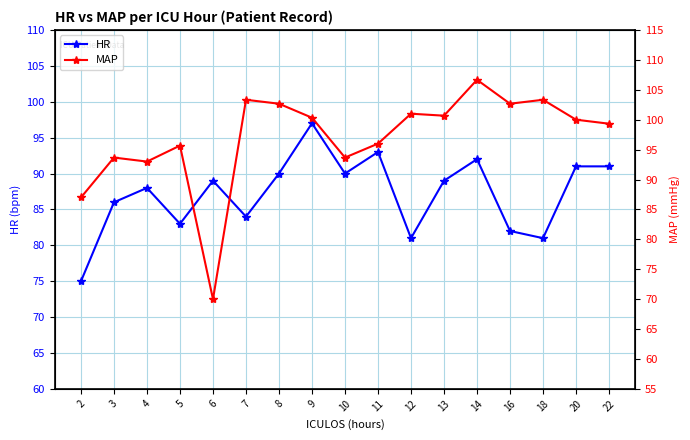

Rank the series by their average value, from lowest to highest.

HR, MAP